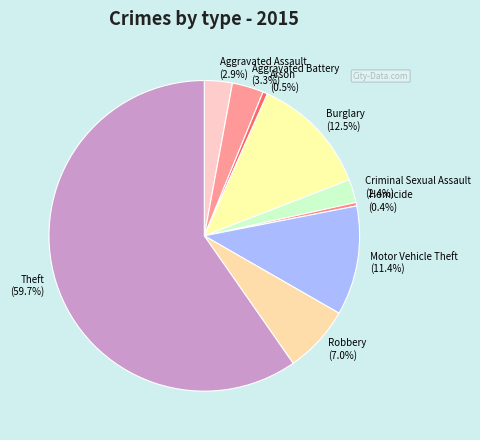

Which slice is the largest?

Theft